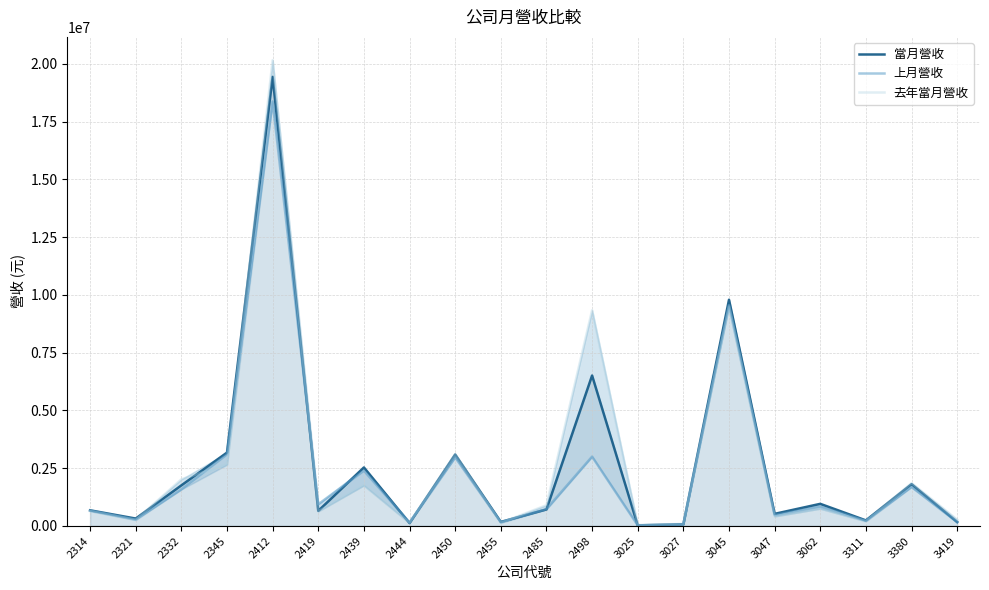

What is the value of the 去年當月營收 point at the 1st from the left?

644812